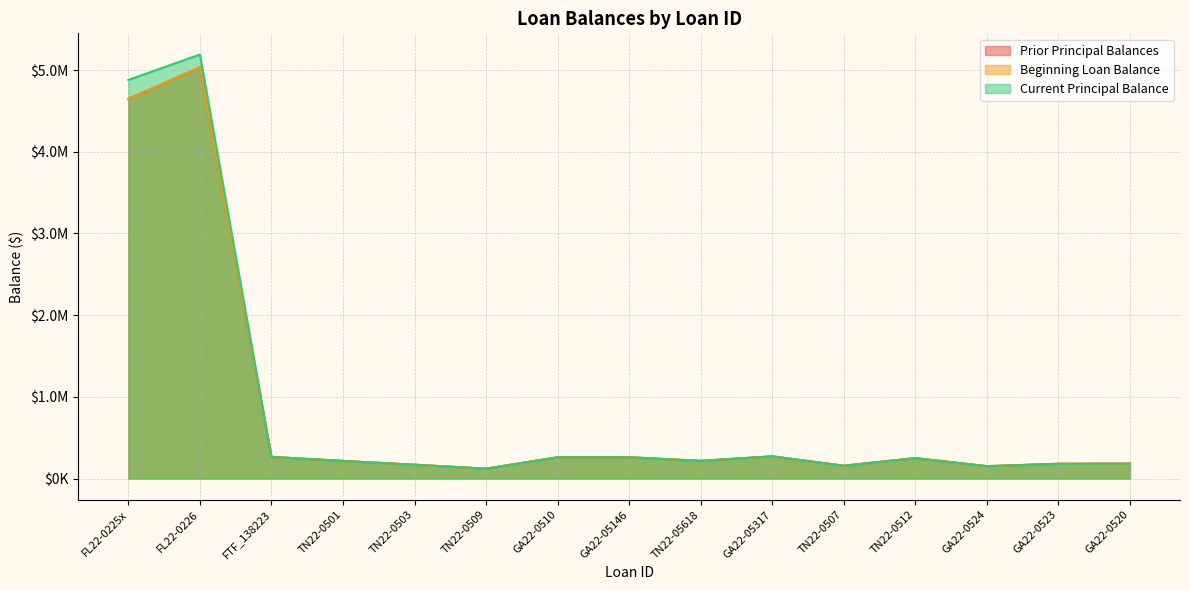

What is the total value across all series at GA22-0523?

540000.0